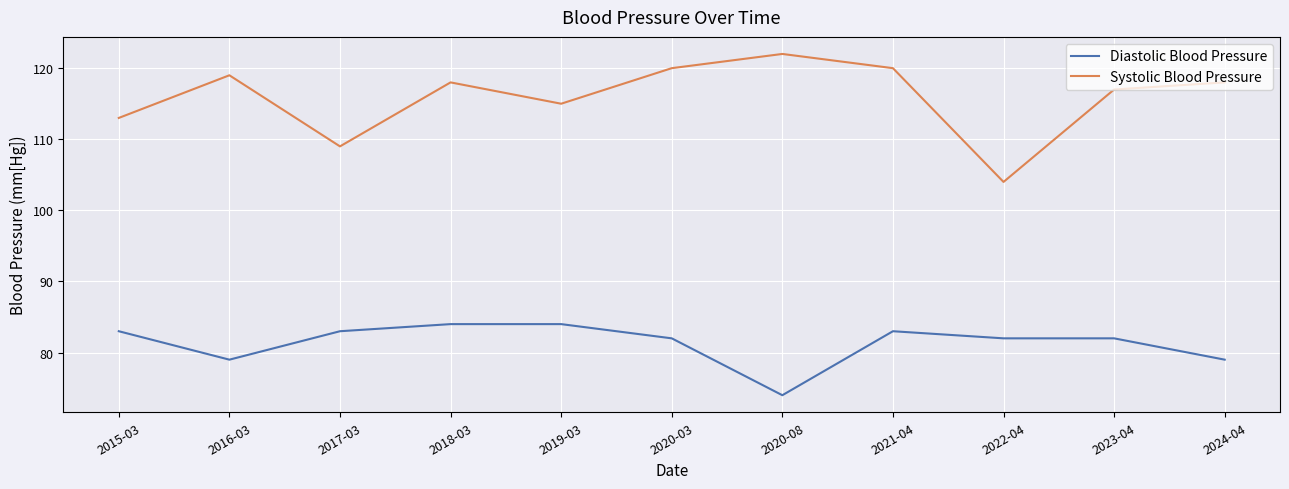

Which series changed the most between 2015-03 and 2018-03?

Systolic Blood Pressure